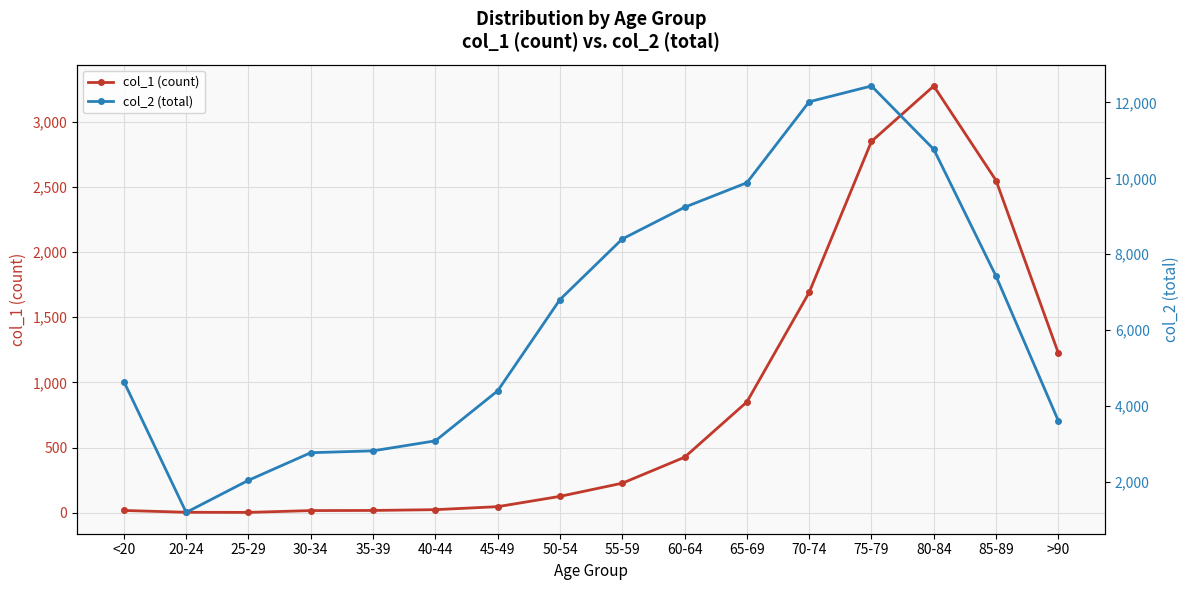

True or false: col_2 (total) has more than 1 points higher than both neighbors.

False